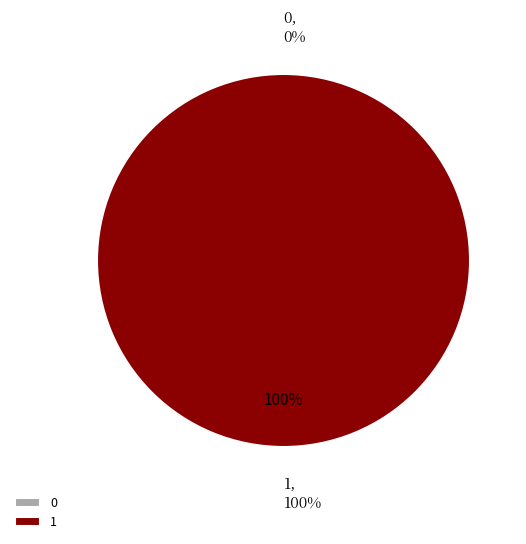

What is the change in value from 0 to 1?

+1